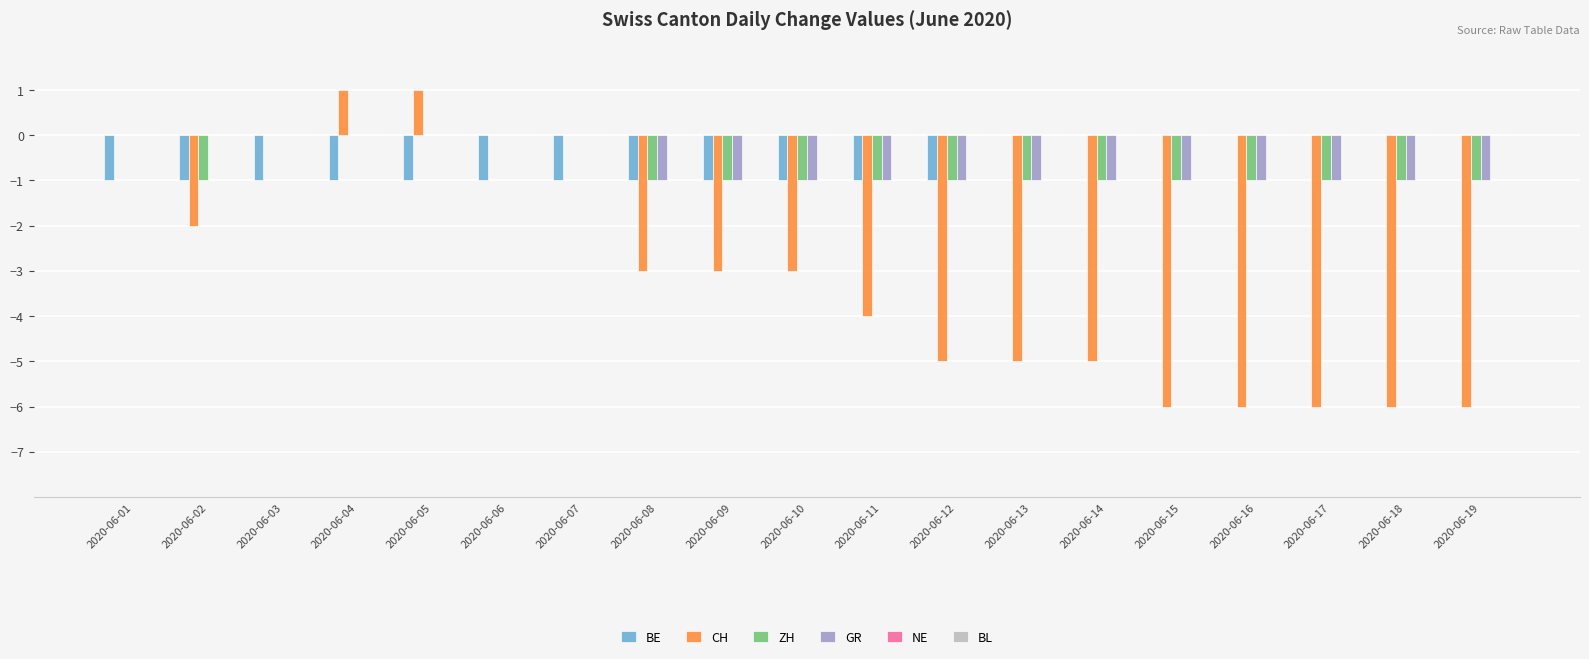

Are the bars horizontal?

No